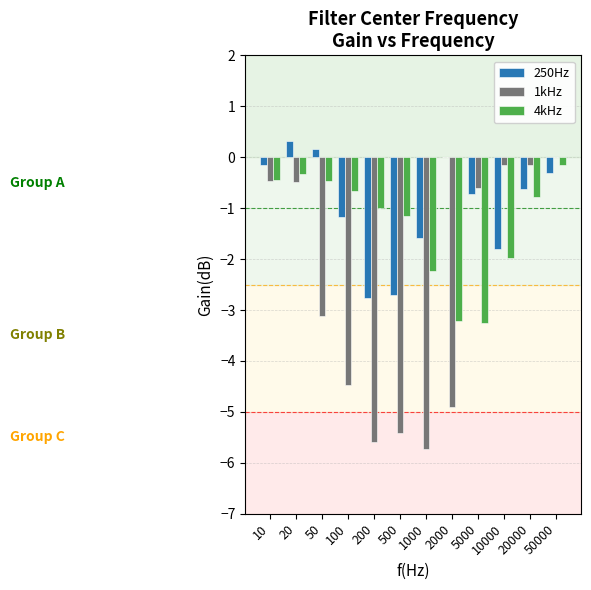

What is the approximate value of 4kHz at 20000?

-0.8